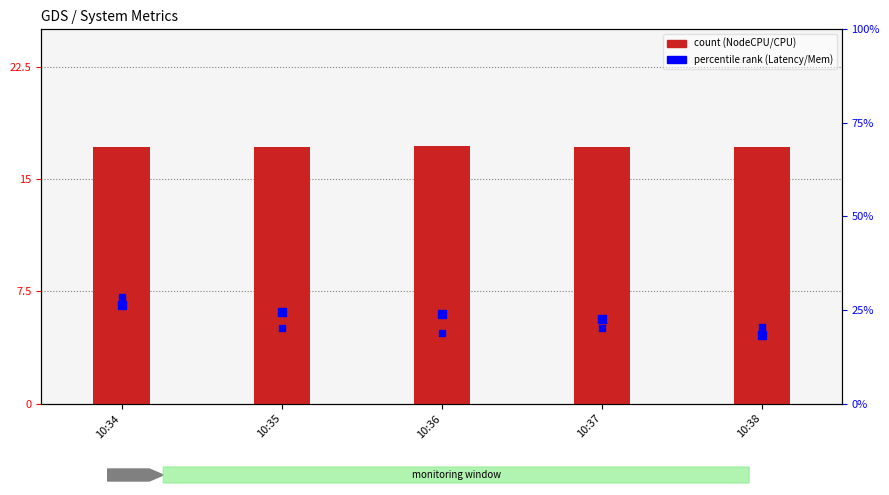

Is the value of NodeCpuUsageRate(%) at 10:36 greater than the value of Latency (scaled) at 10:35?

No